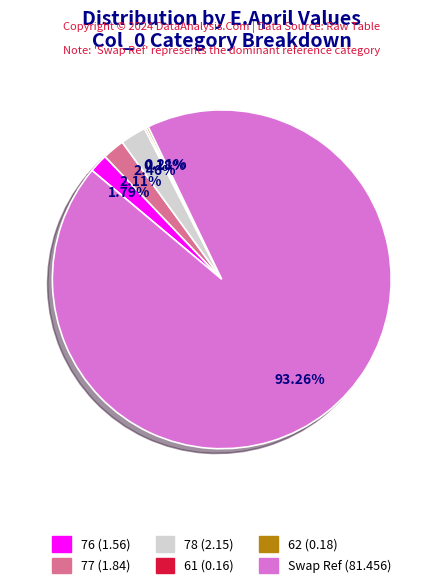

What percentage is the Swap Ref slice, to the nearest percent?

93%